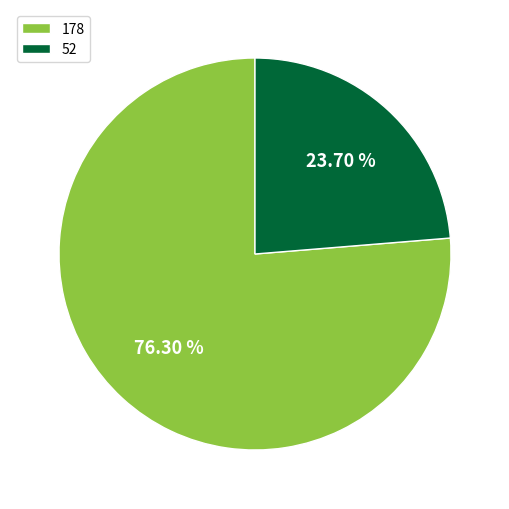

To the nearest percent, what is the difference between the 52 and 178 slice percentages?

53%